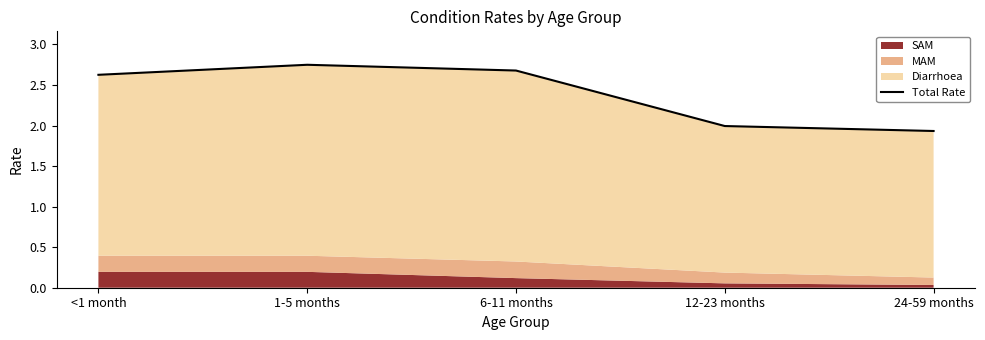

At which category does the chart reach its peak across all series?

1-5 months